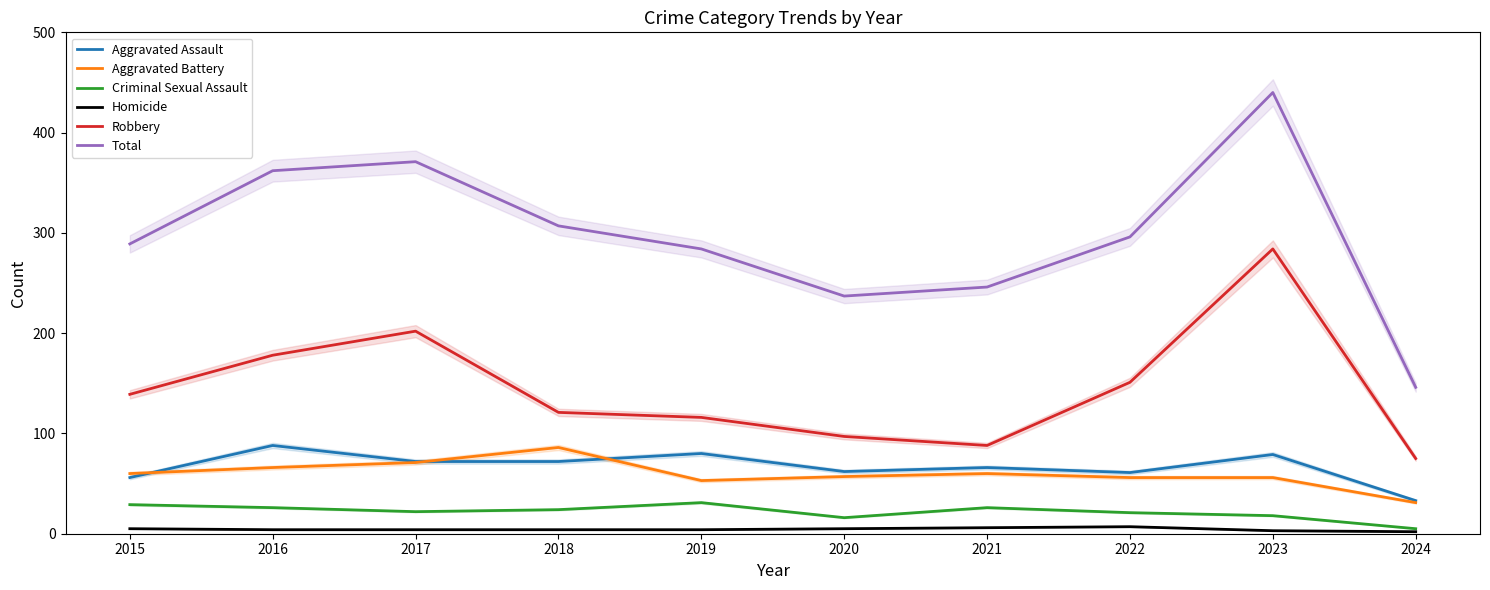

True or false: Aggravated Battery and Criminal Sexual Assault cross at least once.

False